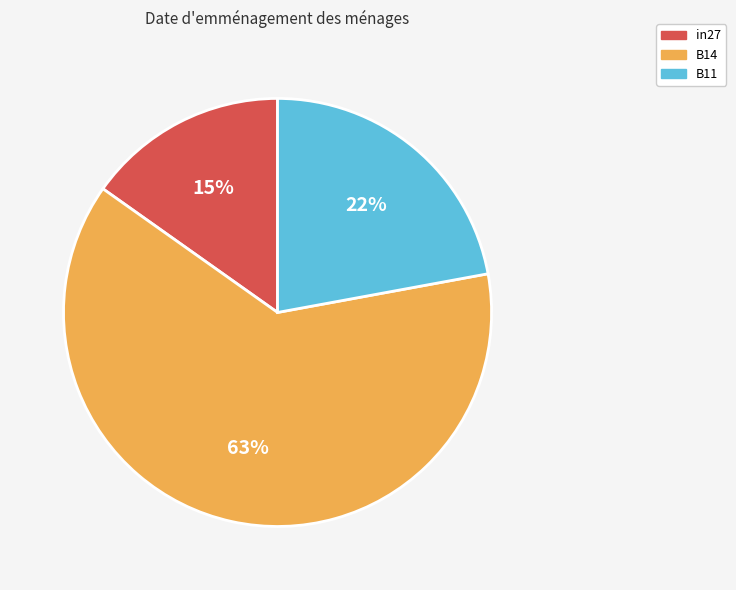

True or false: B14 accounts for 63% of the total.

True